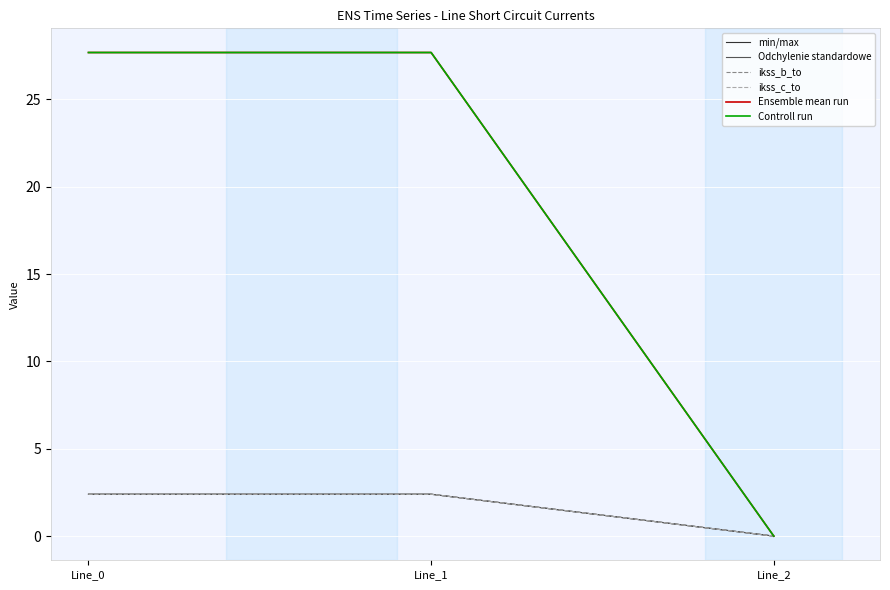

Does the chart display data point markers on the line(s)?

No